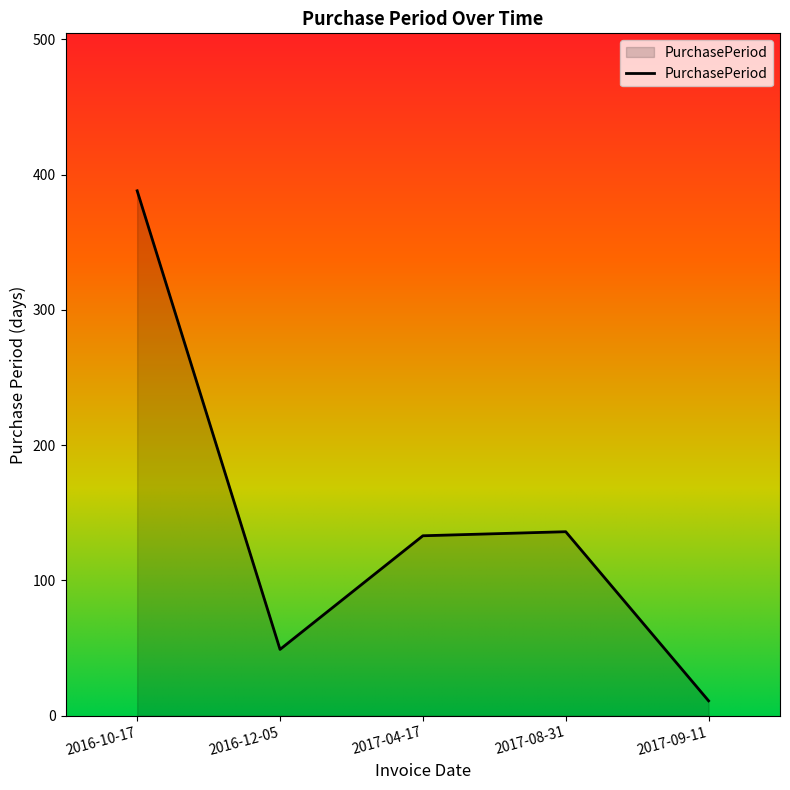

Is it true that the value at 2016-10-17 is 148?

False